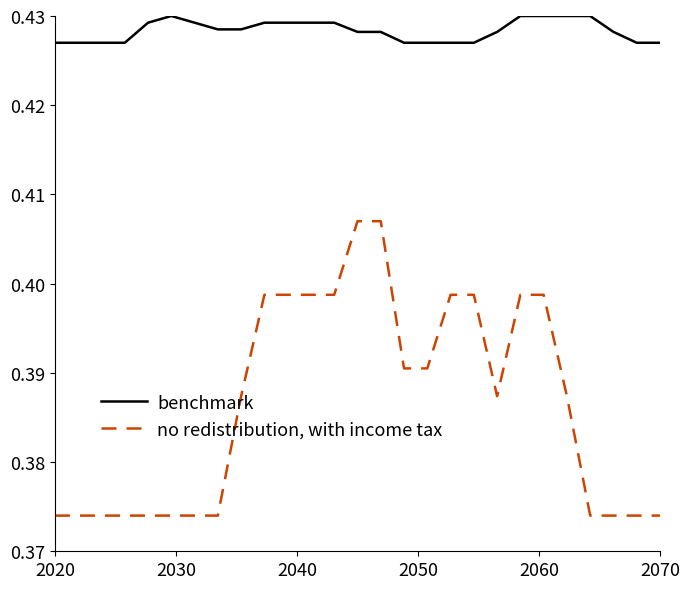

True or false: benchmark and no redistribution, with income tax cross at least once.

False